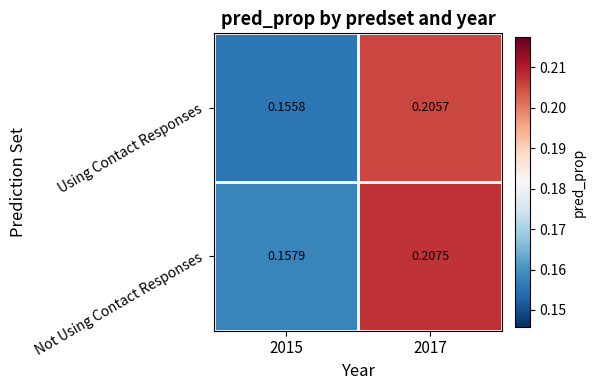

Rank the series by their average value, from lowest to highest.

Using Contact Responses, Not Using Contact Responses